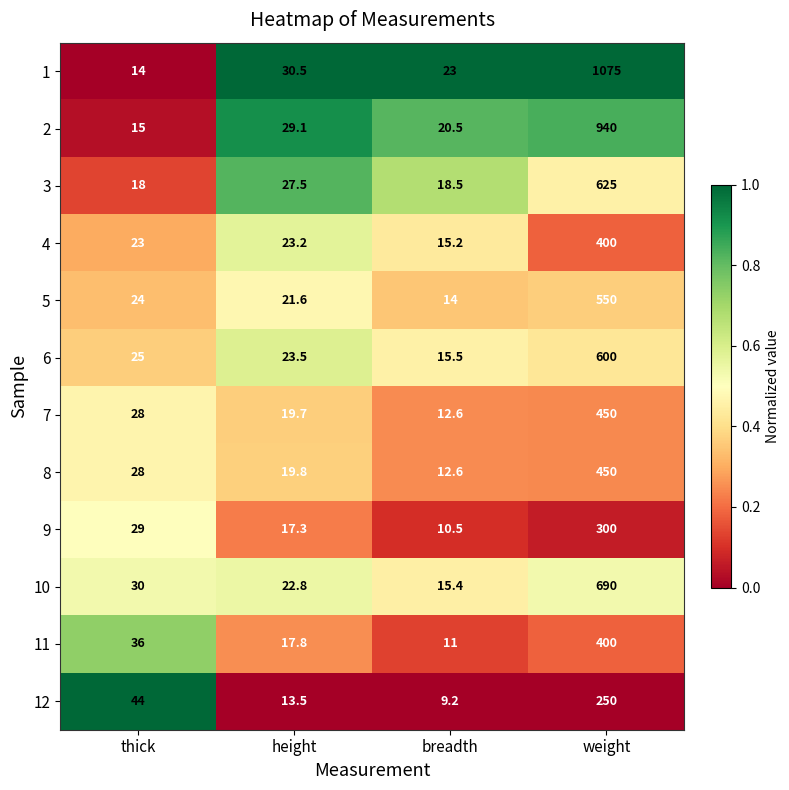

List the labels in order of 4 value, smallest first.

breadth, thick, height, weight